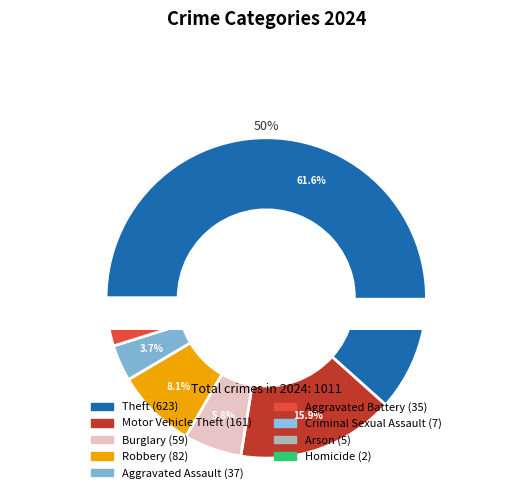

To the nearest percent, what percentage of the pie is Burglary?

6%